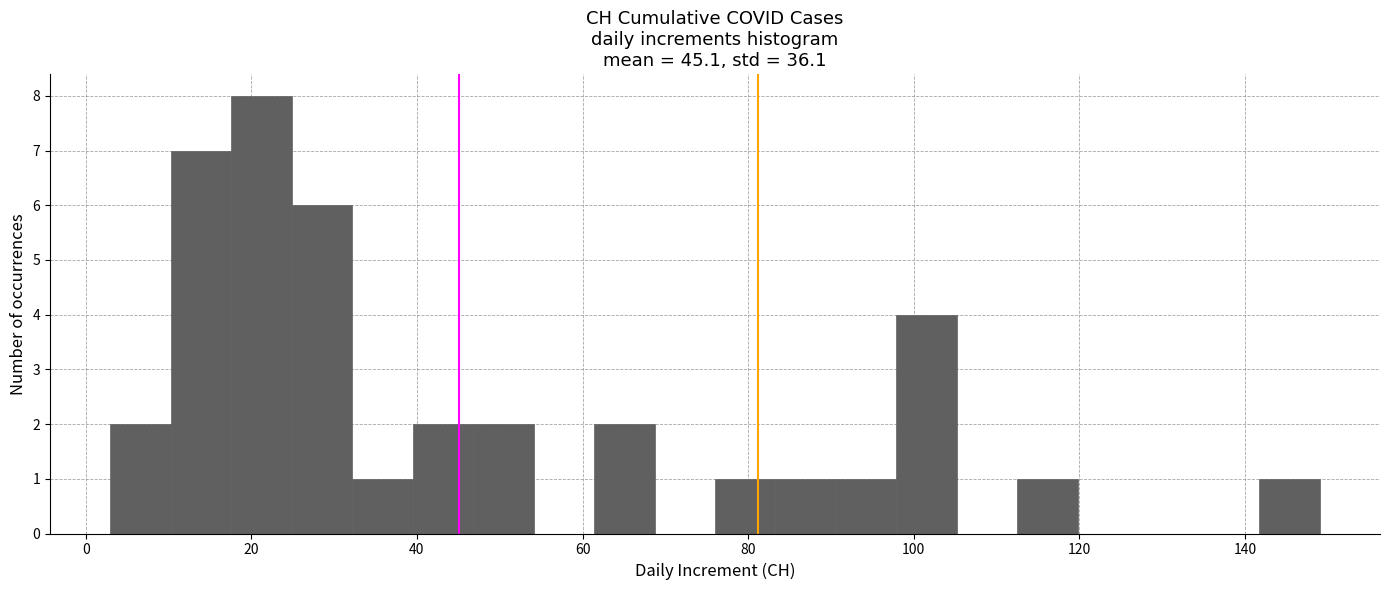

Around what value on the x-axis is the tallest bar? Give the approximate position of its centre, as read against the axis.

22